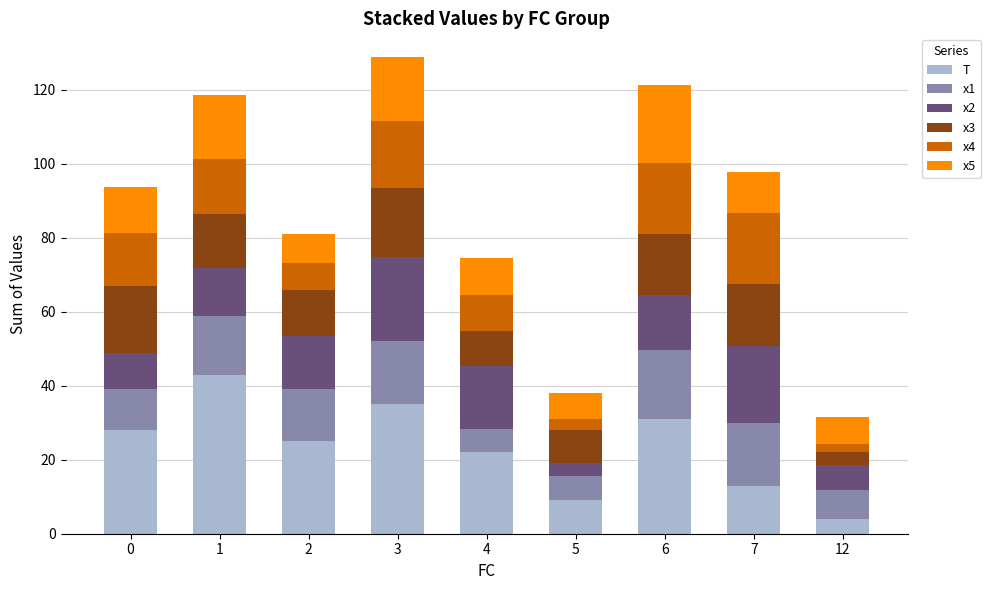

What is the total value across all series at 3?

128.8